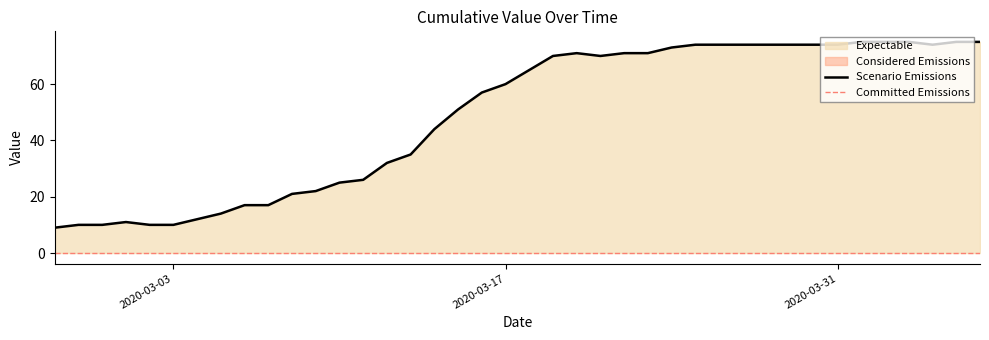

How many values are below 65?

20